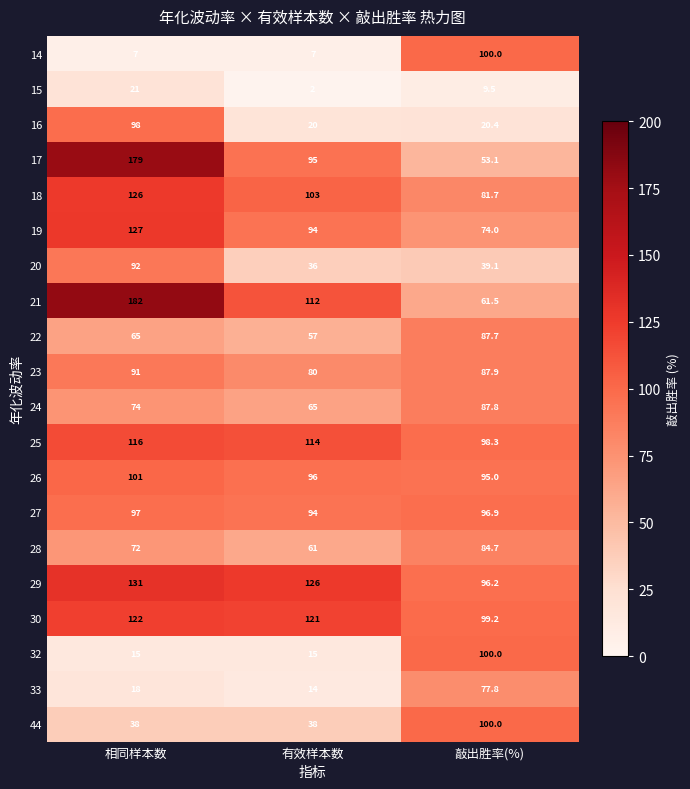

Count the number of data series in this chart.

20